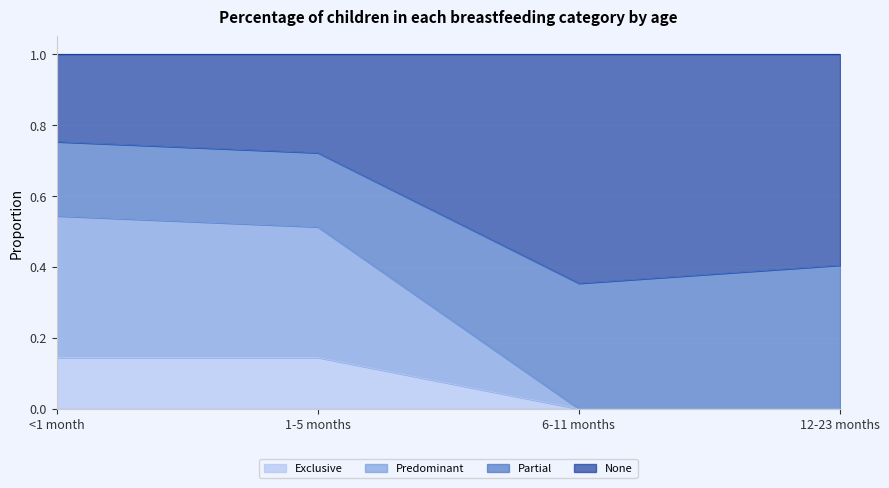

True or false: Exclusive and Predominant cross at least once.

False